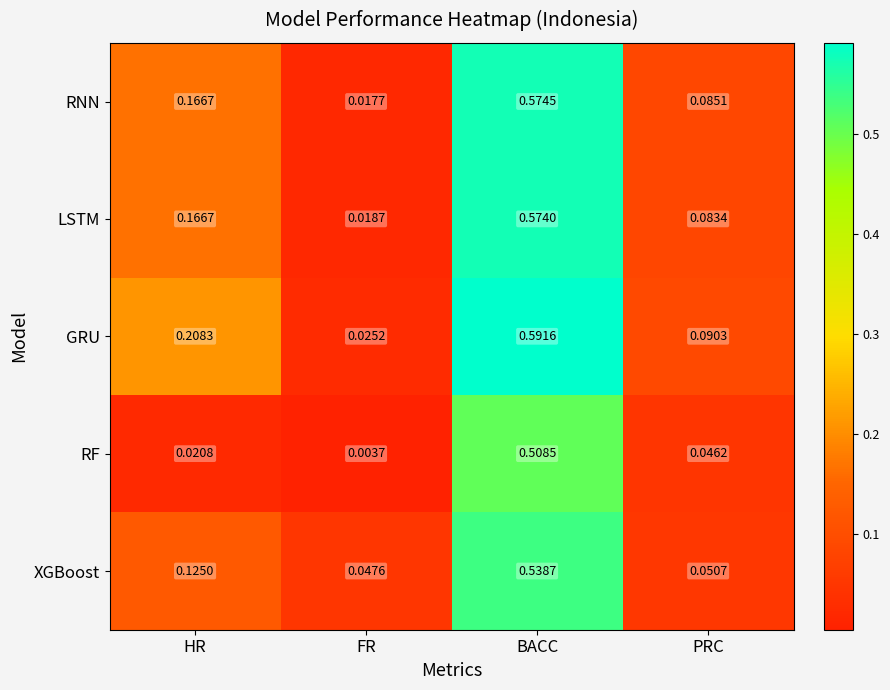

List the series in order of their peak value, lowest first.

RF, XGBoost, LSTM, RNN, GRU